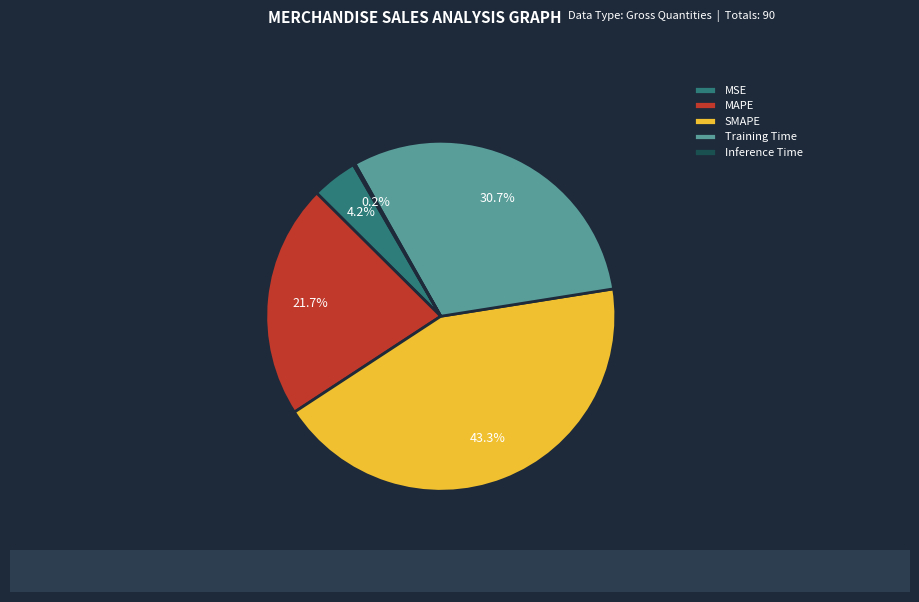

What percentage is the Training Time slice, to the nearest percent?

31%